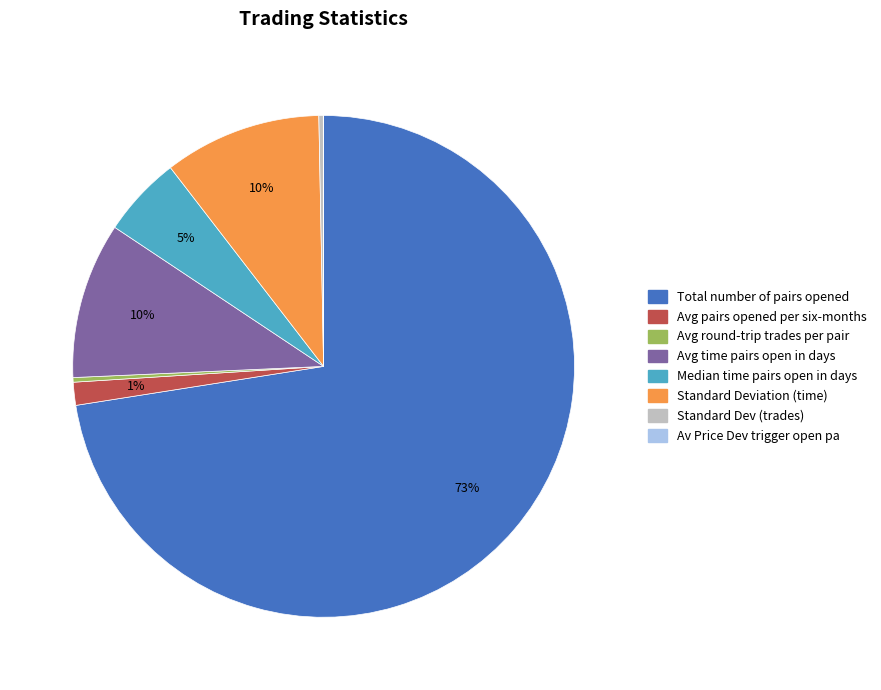

Is there any slice that represents more than half of the pie?

Yes